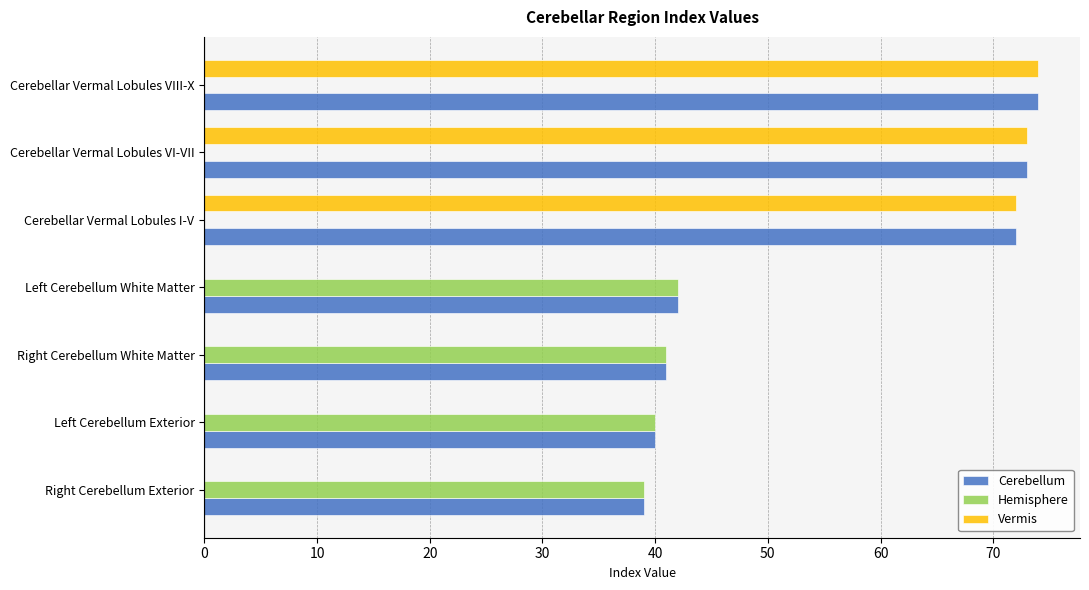

Count the number of data series in this chart.

3